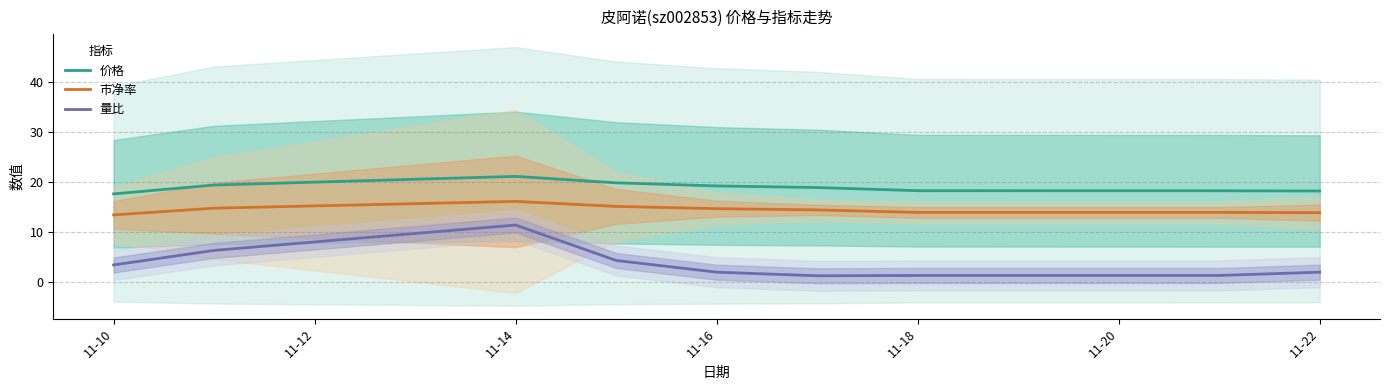

Is the value of 价格 at 11-10 greater than the value of 量比 at 11-18?

Yes